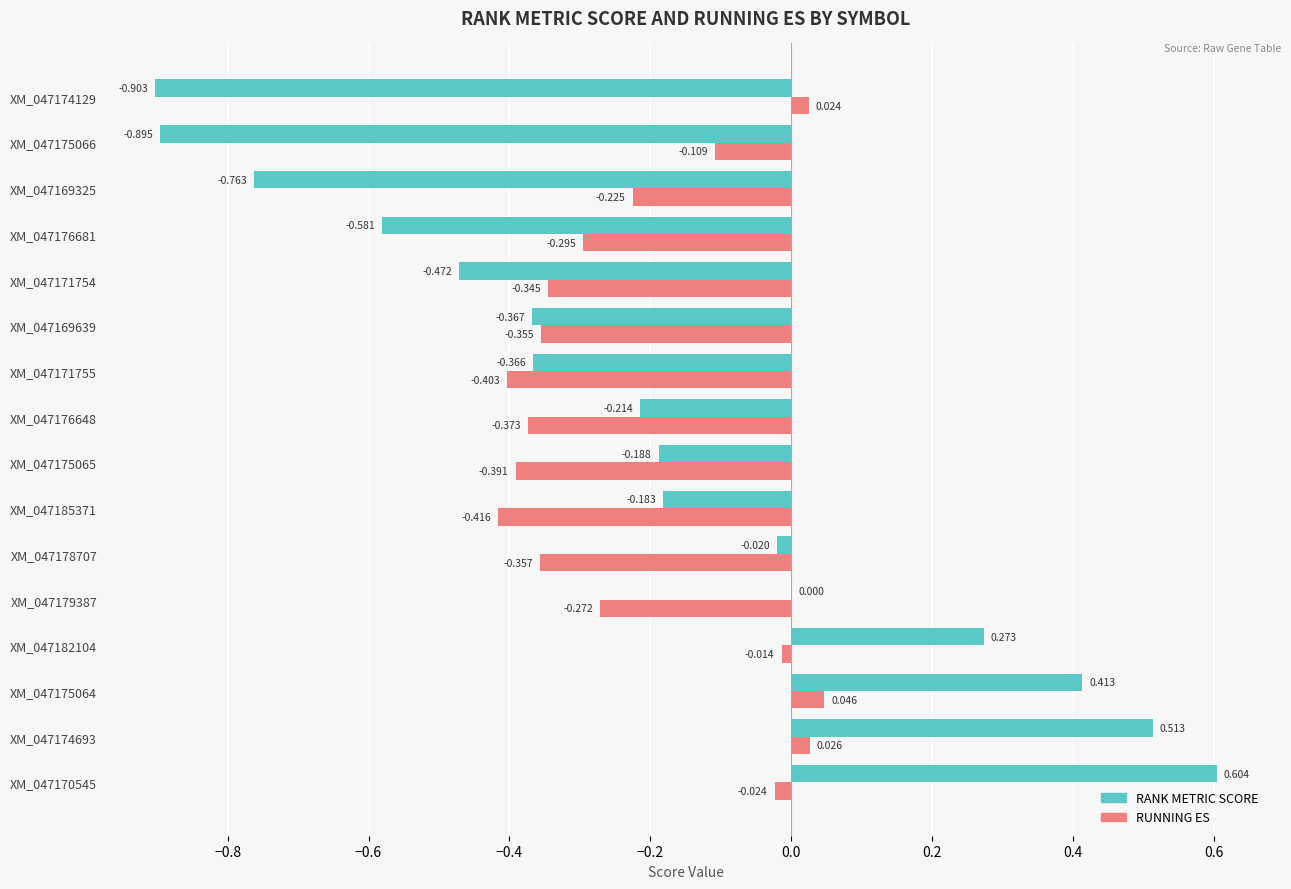

Is the value of RUNNING ES at XM_047185371 greater than the value of RANK METRIC SCORE at XM_047182104?

No